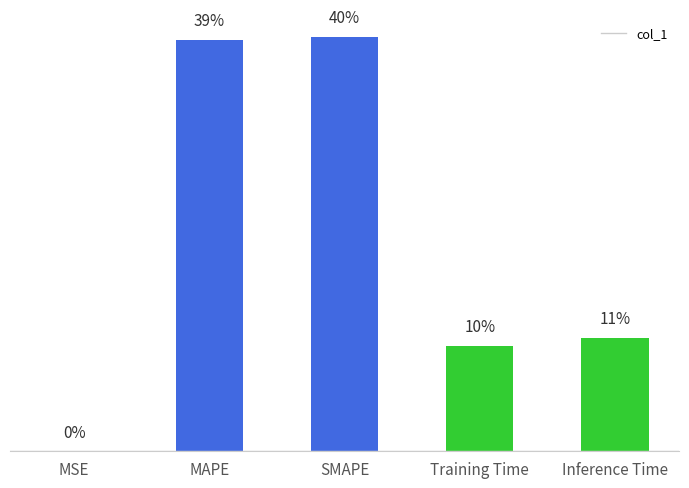

The value at Training Time is 0.5. True or false?

False